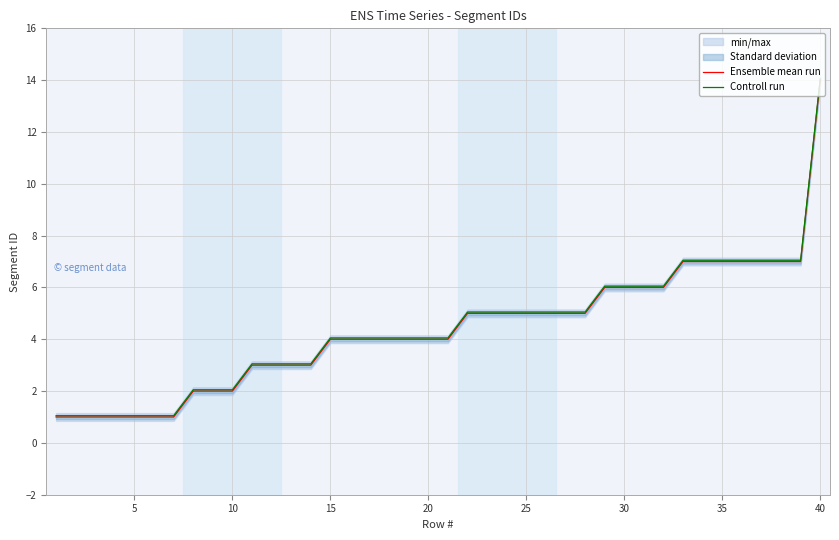

What is the maximum value for Ensemble mean run?

14.0